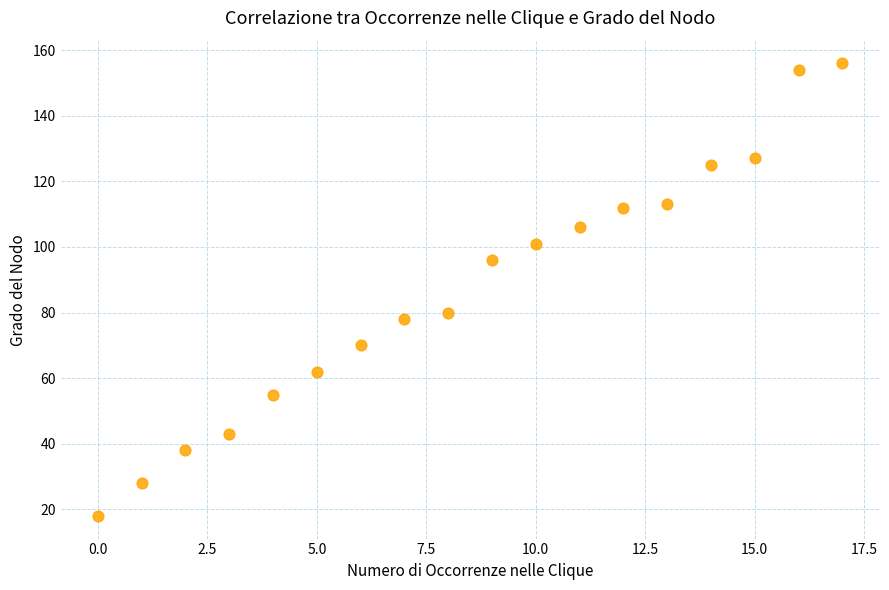

What Y value in the scatter plot is closest to 87?

80